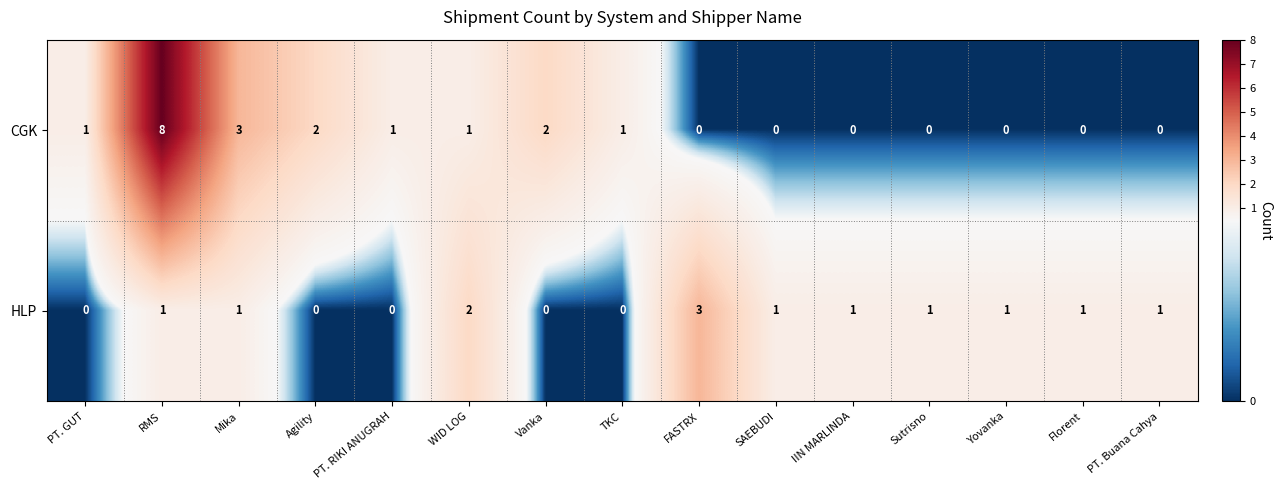

Reading right to left, list all the values displayed in this chart.

CGK: PT. Buana Cahya=0	Florent=0	Yovanka=0	Sutrisno=0	IIN MARLINDA=0	SAEBUDI=0	FASTRX=0	TKC=1	Vanka=2	WID LOG=1	PT. RIKI ANUGRAH=1	Agility=2	Mika=3	RMS=8	PT. GUT=1
HLP: PT. Buana Cahya=1	Florent=1	Yovanka=1	Sutrisno=1	IIN MARLINDA=1	SAEBUDI=1	FASTRX=3	TKC=0	Vanka=0	WID LOG=2	PT. RIKI ANUGRAH=0	Agility=0	Mika=1	RMS=1	PT. GUT=0